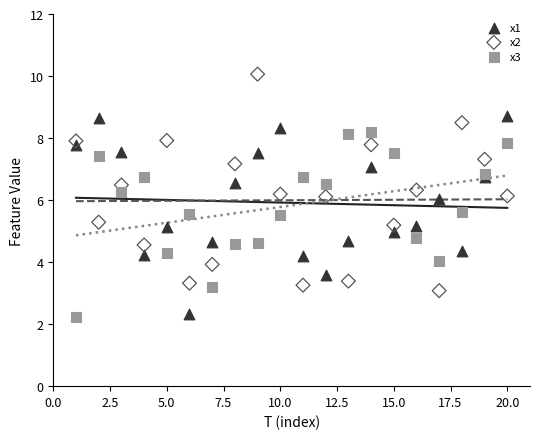

What are all the series names shown in the legend?

x1, x2, x3